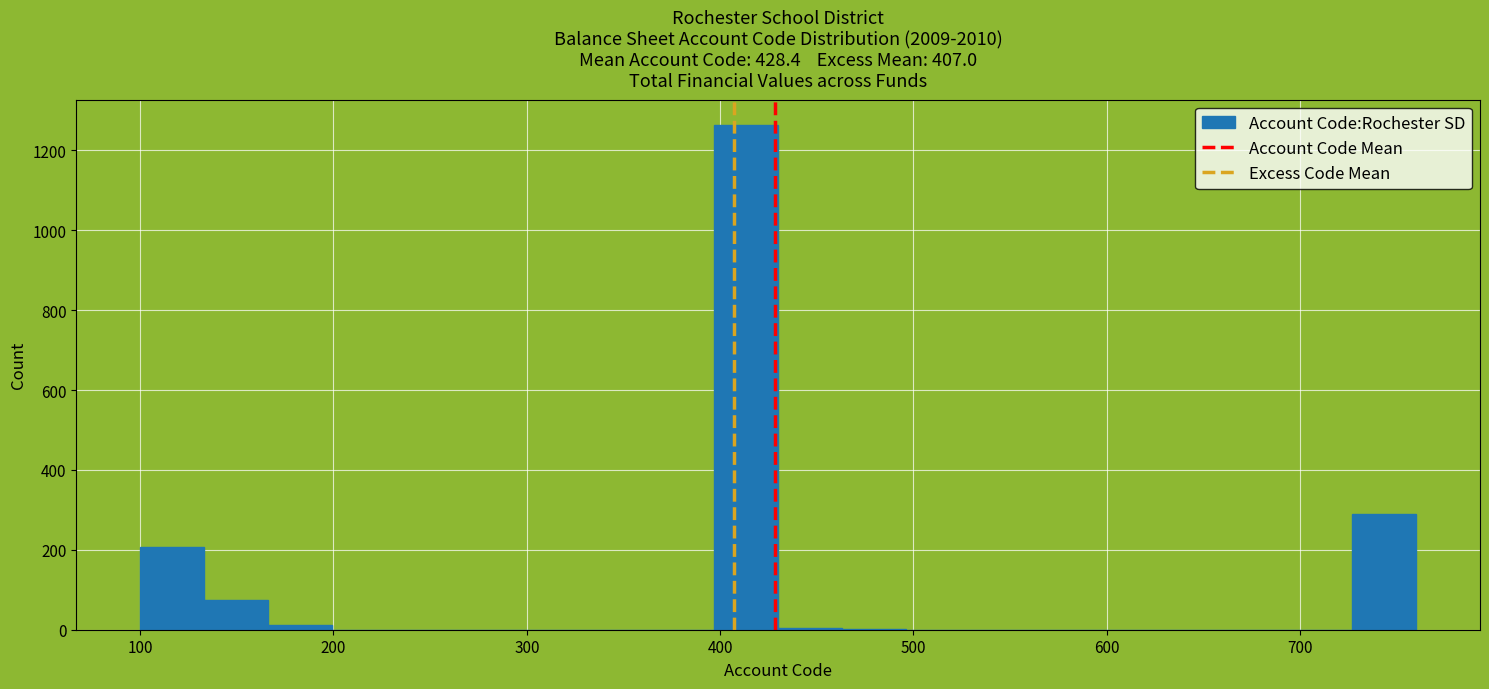

Around what value on the x-axis is the tallest bar? Give the approximate position of its centre, as read against the axis.

410